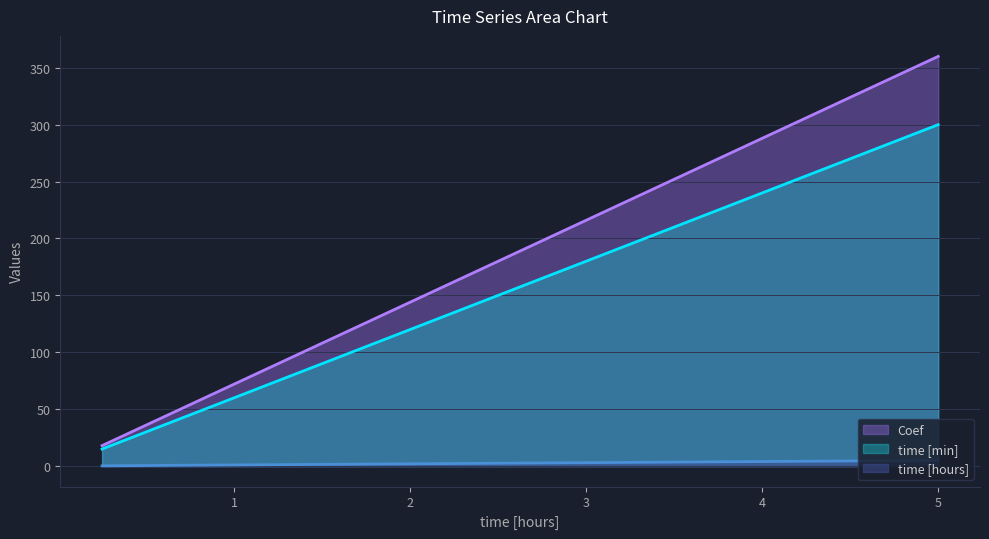

At which label is time [min] closest to 157?

2.5